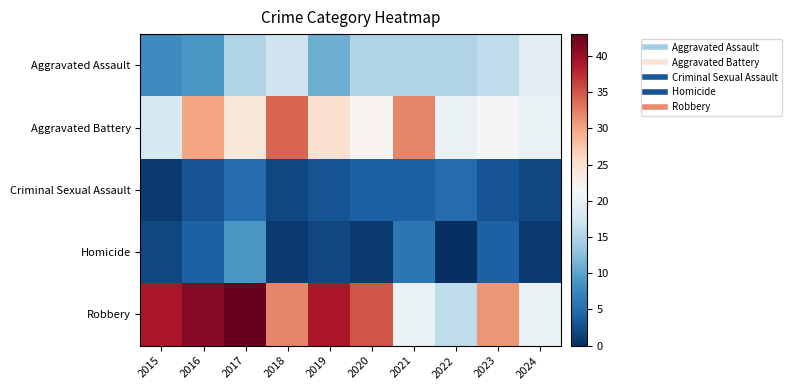

Reading left to right, list all the values displayed in this chart.

Aggravated Assault: 2015=8	2016=9	2017=15	2018=17	2019=11	2020=15	2021=15	2022=15	2023=16	2024=19
Aggravated Battery: 2015=18	2016=30	2017=24	2018=34	2019=25	2020=22	2021=32	2022=20	2023=21	2024=20
Criminal Sexual Assault: 2015=1	2016=3	2017=5	2018=2	2019=3	2020=4	2021=4	2022=5	2023=3	2024=2
Homicide: 2015=2	2016=4	2017=9	2018=1	2019=2	2020=1	2021=6	2022=0	2023=4	2024=1
Robbery: 2015=39	2016=41	2017=43	2018=32	2019=39	2020=35	2021=20	2022=16	2023=31	2024=20